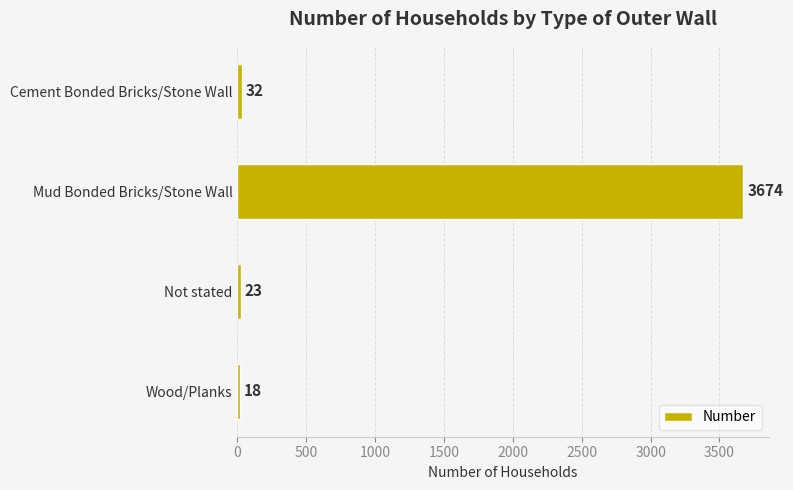

At which label is the value closest to 1846?

Cement Bonded Bricks/Stone Wall